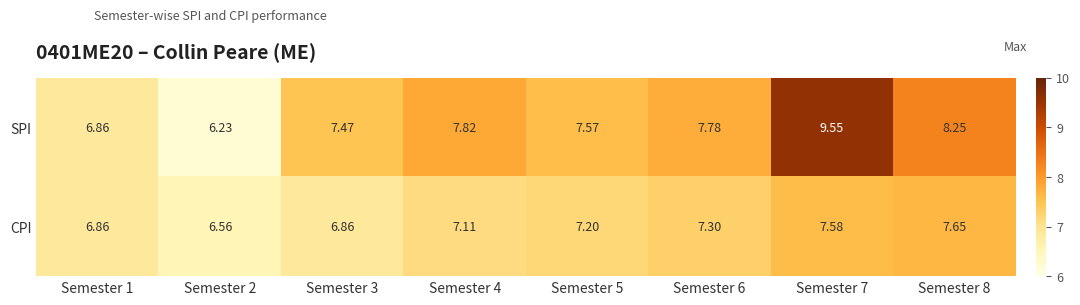

Between Semester 3 and Semester 7, which series saw the biggest shift?

SPI